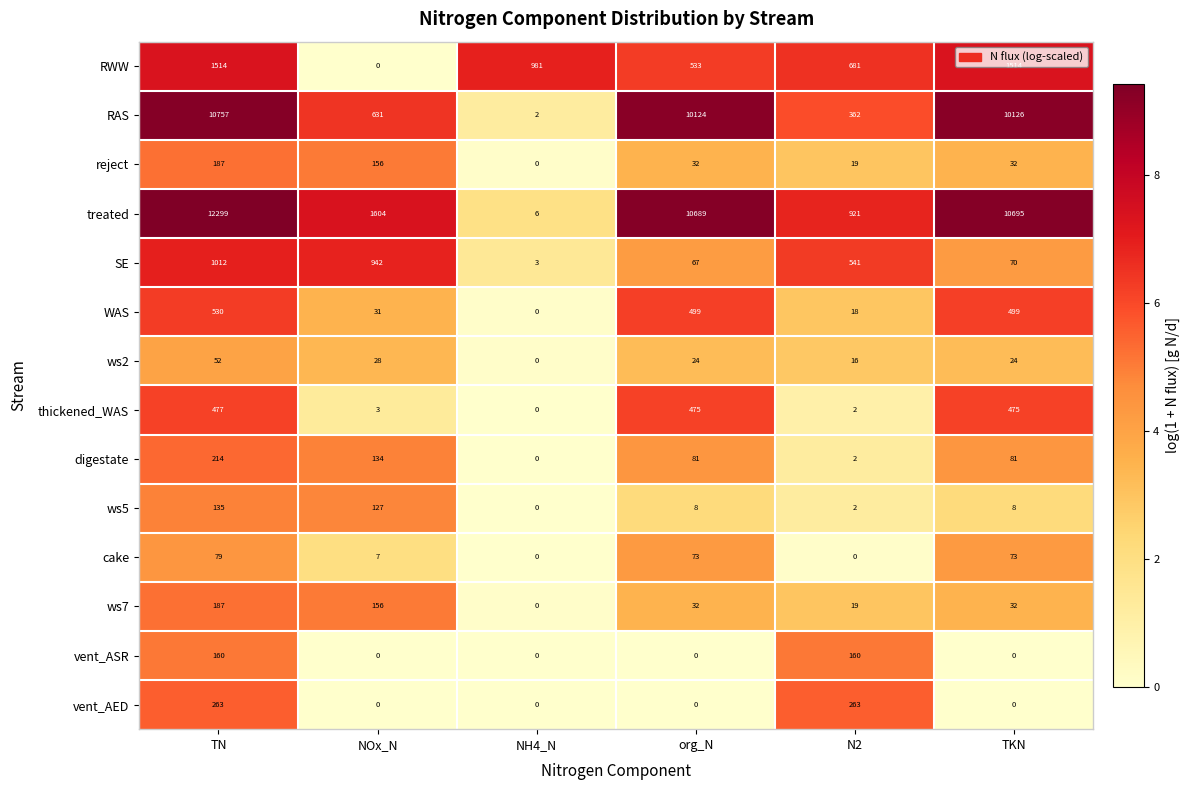

What is the sum of all reject values?

426